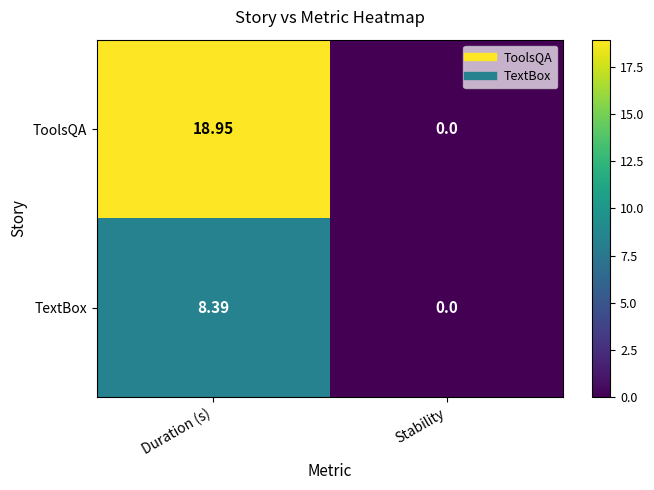

At which category is the sum across all series the highest?

Duration (s)